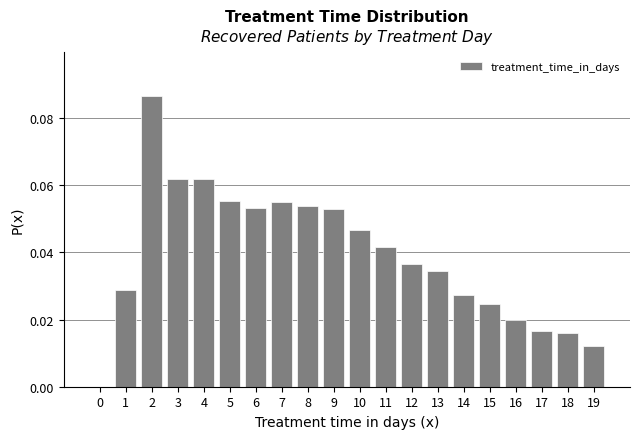

Between 6 and 14, which is larger?

6